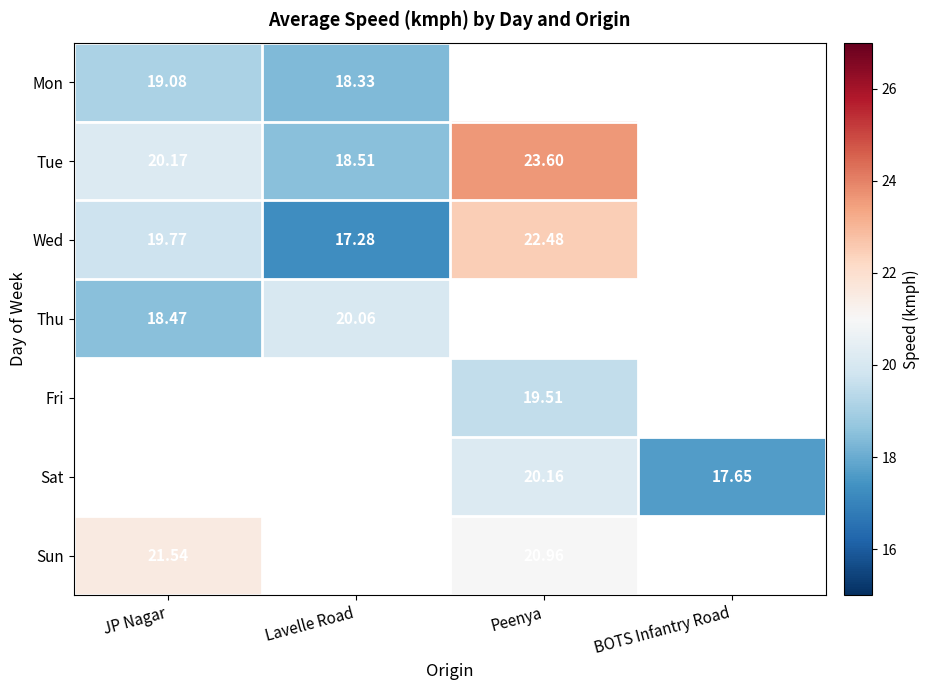

Is the value of Mon at Lavelle Road greater than the value of Tue at JP Nagar?

No